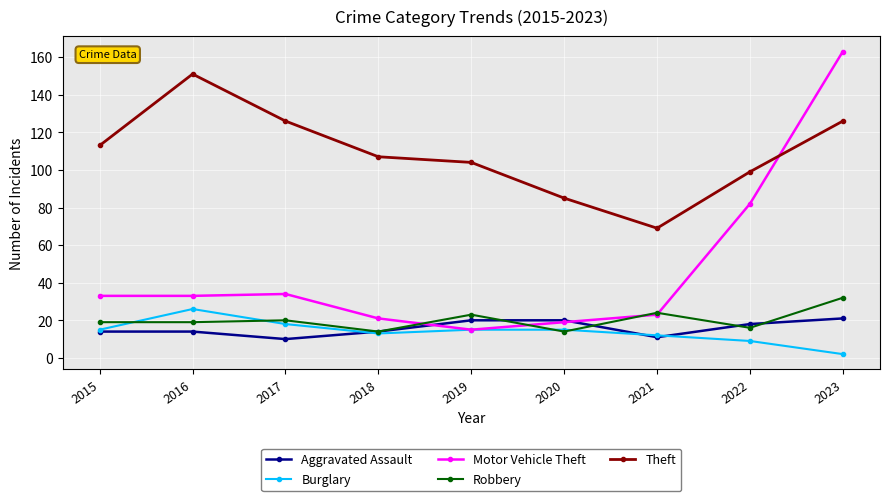

Reading left to right, what are all the values shown in this chart?

Aggravated Assault: 14	14	10	14	20	20	11	18	21
Burglary: 15	26	18	13	15	15	12	9	2
Motor Vehicle Theft: 33	33	34	21	15	19	23	82	163
Robbery: 19	19	20	14	23	14	24	16	32
Theft: 113	151	126	107	104	85	69	99	126